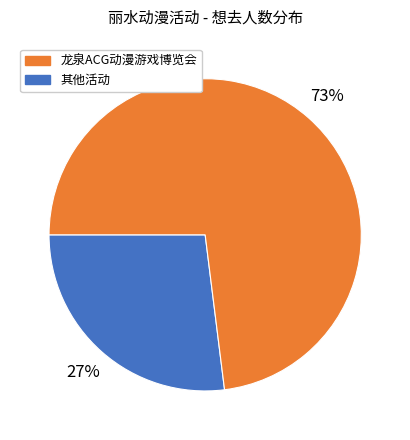

Does any single category account for the majority?

Yes